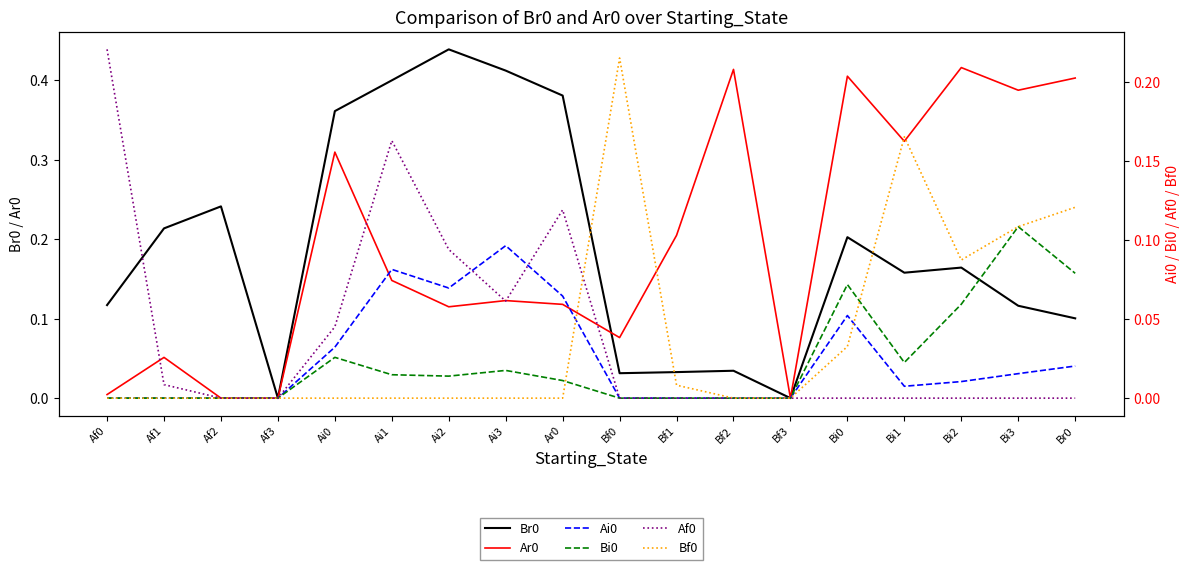

At which category is the sum across all series the highest?

Ai1